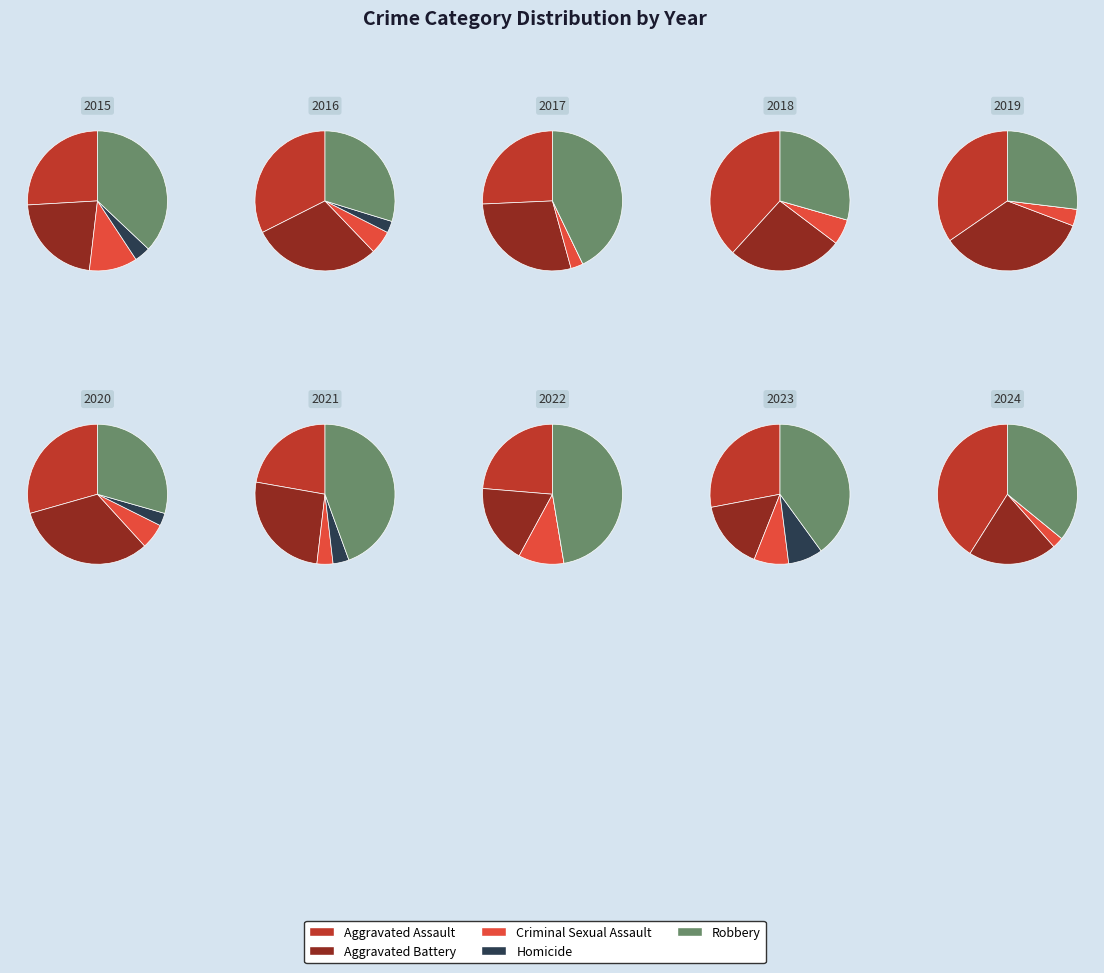

What is the difference between the highest and lowest values at 5?

10